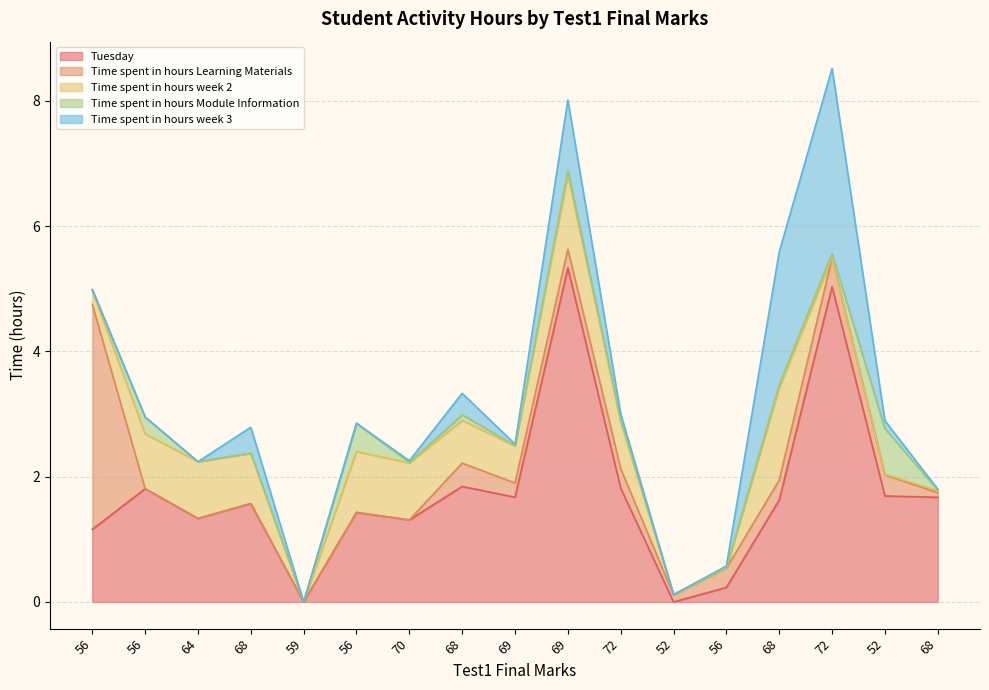

At how many categories does at least one series exceed 2?

4